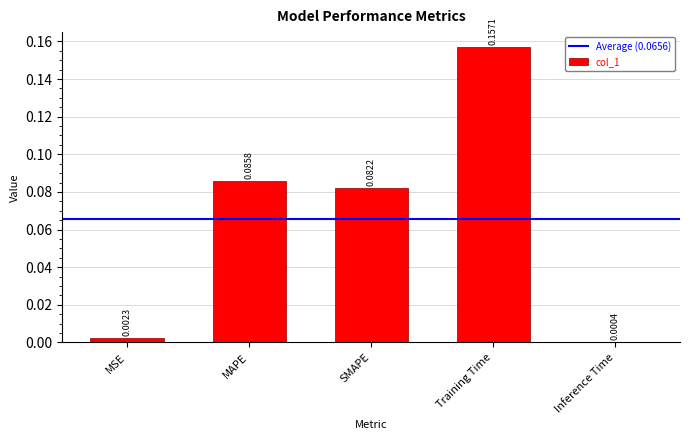

Between SMAPE and Training Time, which is larger?

Training Time